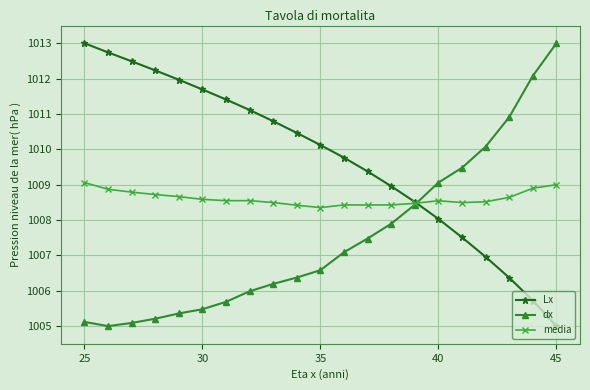

What is the smallest value displayed?

1005.0